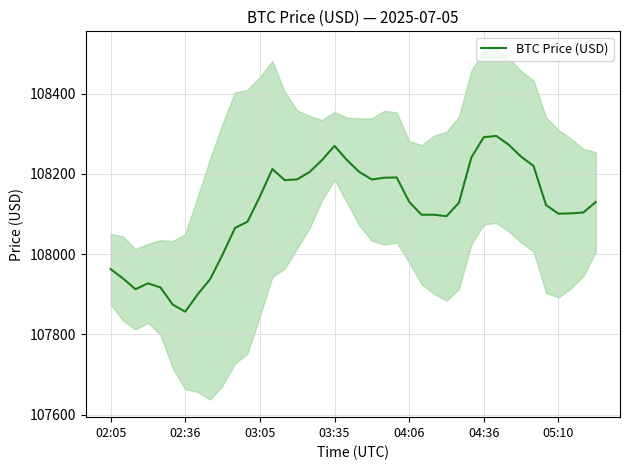

What is the value of the 6th point from the left?

107874.0